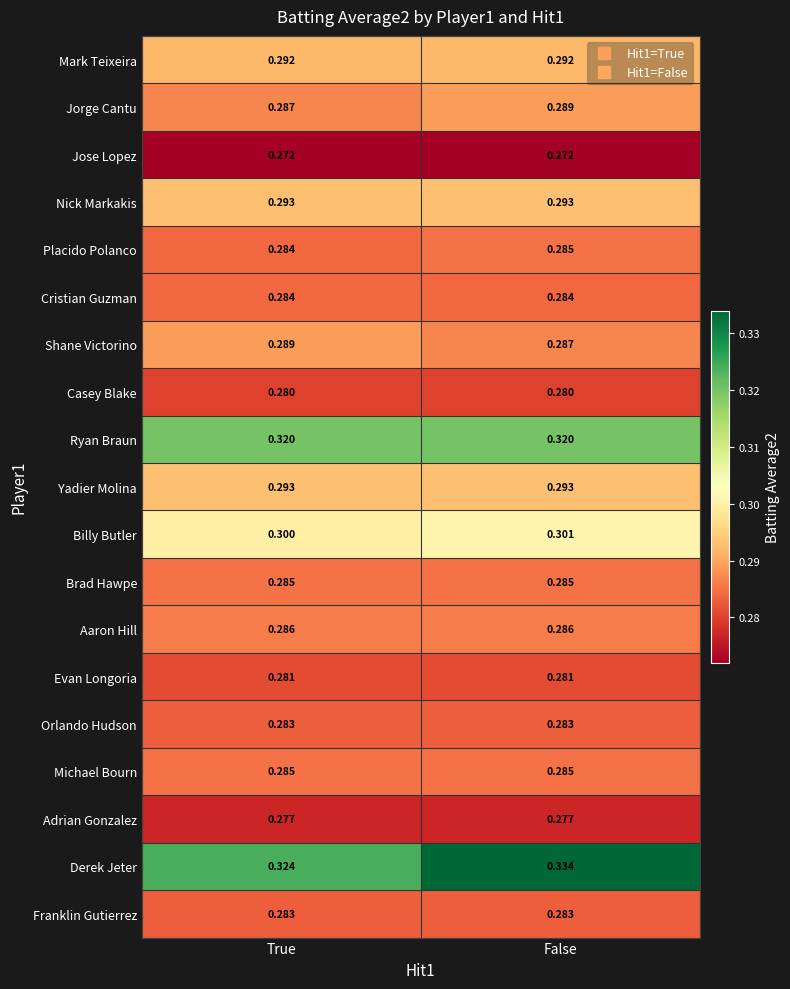

At which label does Placido Polanco reach its minimum?

True